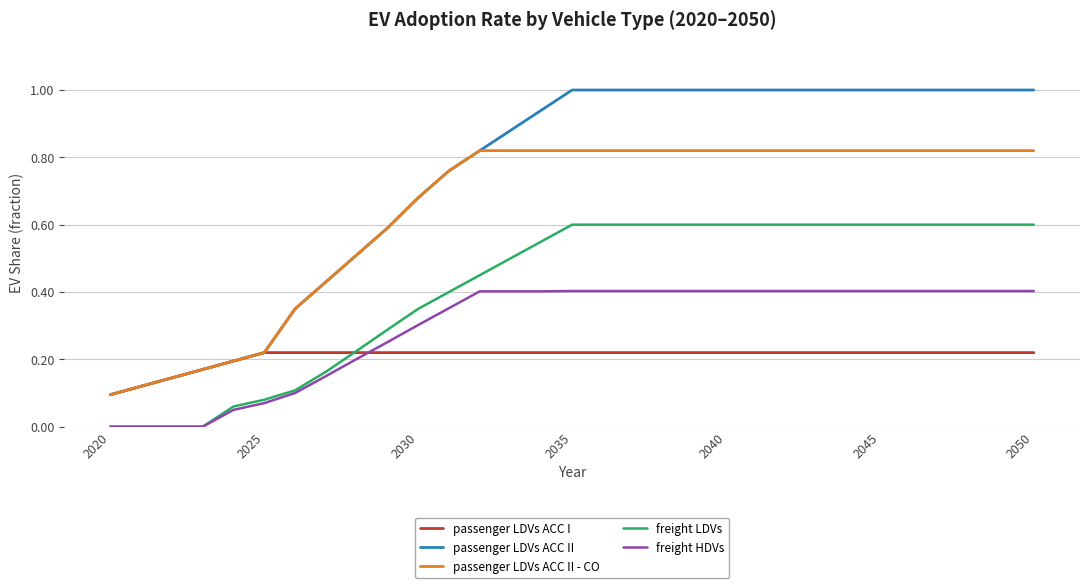

At how many categories does at least one series exceed 0?

31